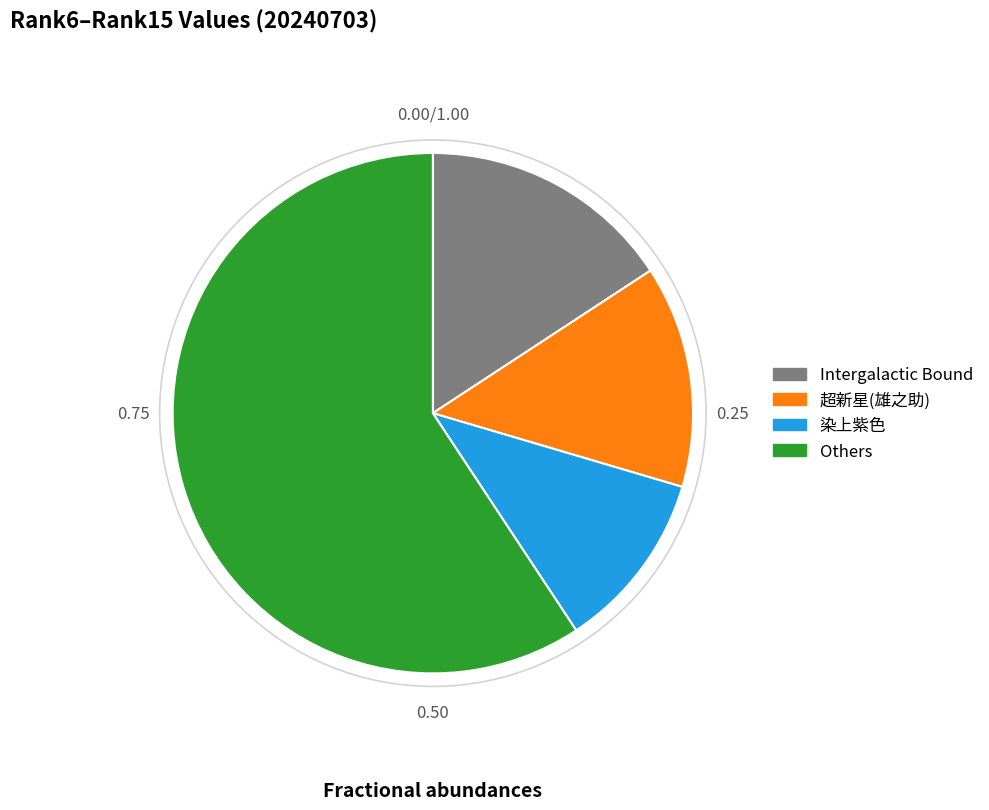

Is the sum of 超新星(雄之助) and Intergalactic Bound greater than half?

No